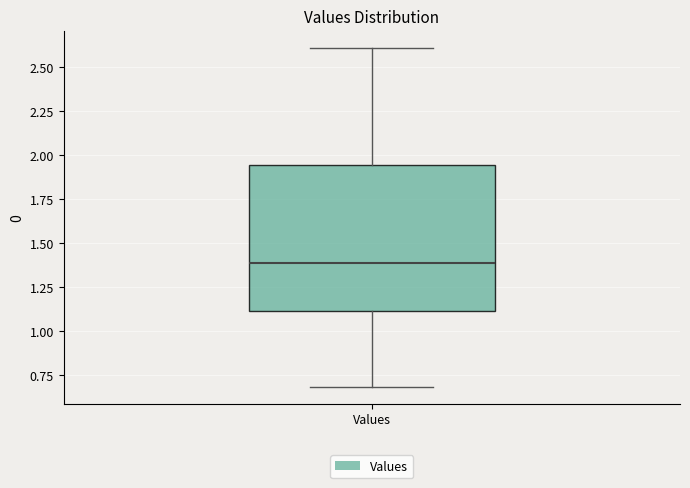

Where does the upper whisker of the box for Values end on the y-axis? The values are not printed on the chart, so give them approximately, as read against the axis.

2.60